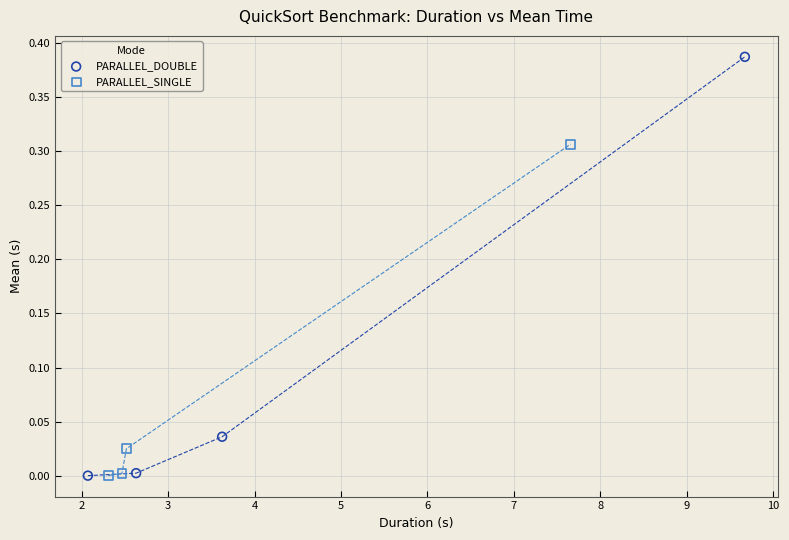

Which series has the largest Y range (max minus min)?

PARALLEL_DOUBLE